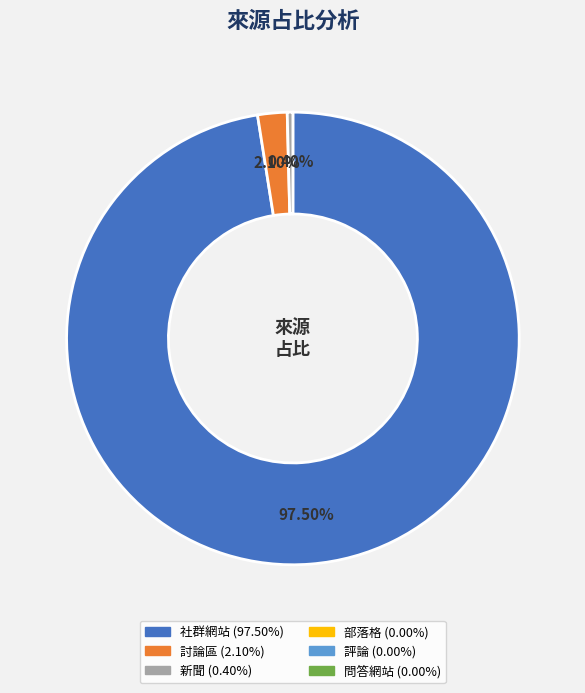

Does any single category account for the majority?

Yes